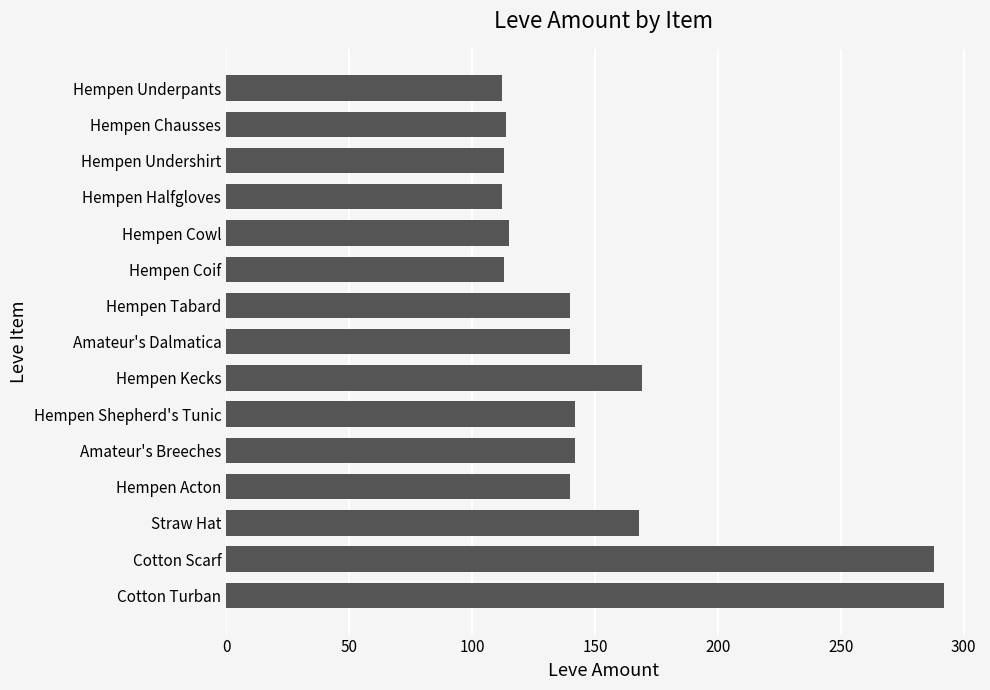

True or false: the data shows 145 at Cotton Scarf.

False